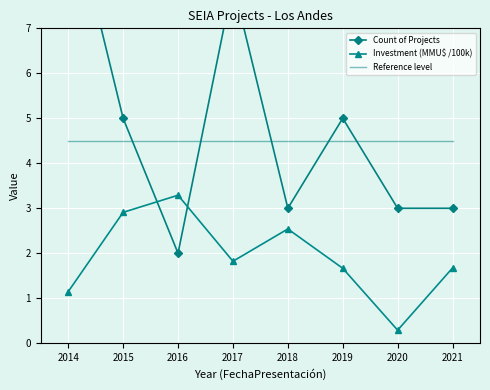

In Investment (MMU$ /100k), how many points are higher than both neighbors (excluding endpoints)?

2